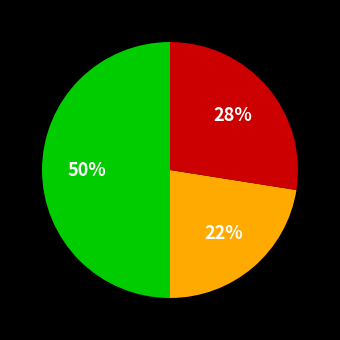

How many slices are in this pie chart?

3